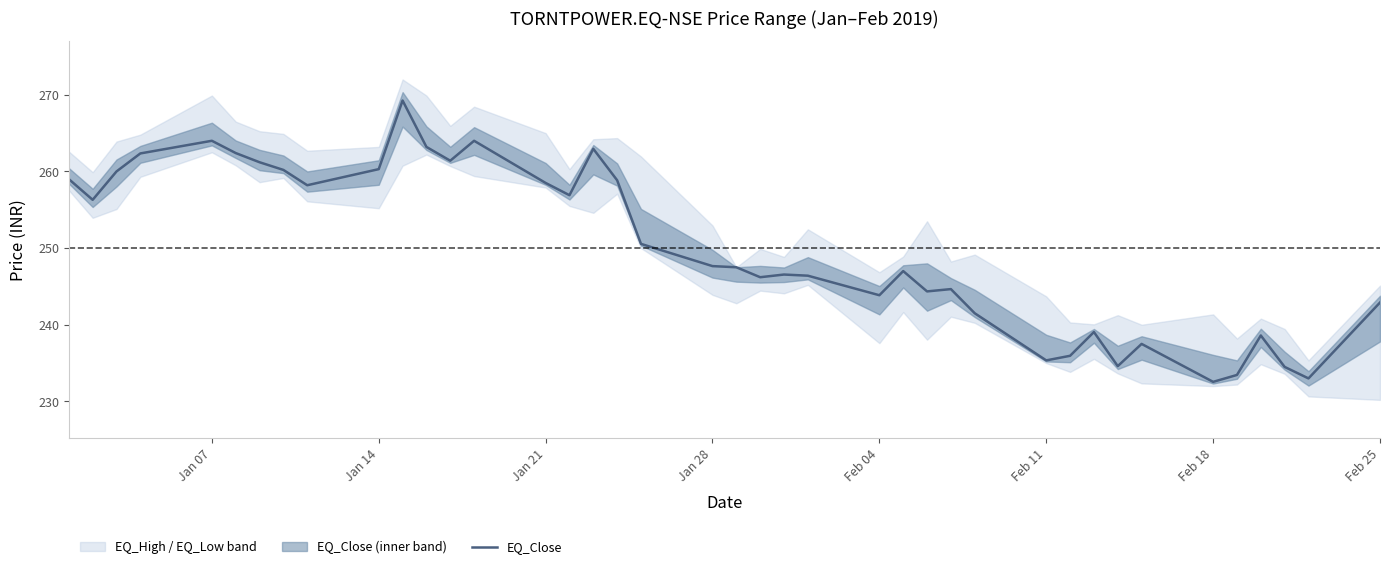

The EQ_Close series shows 390.3 at Jan 28. True or false?

False